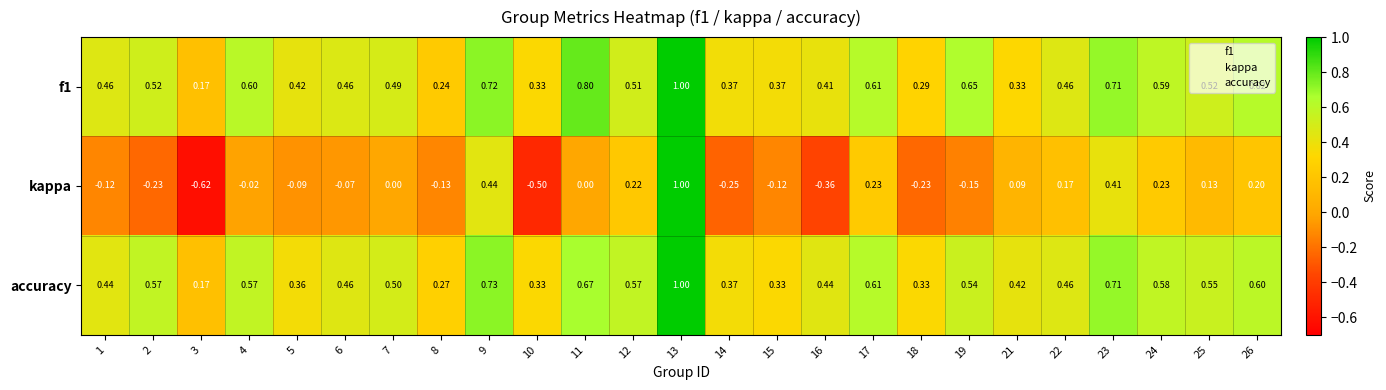

What is the greatest value displayed?

1.0